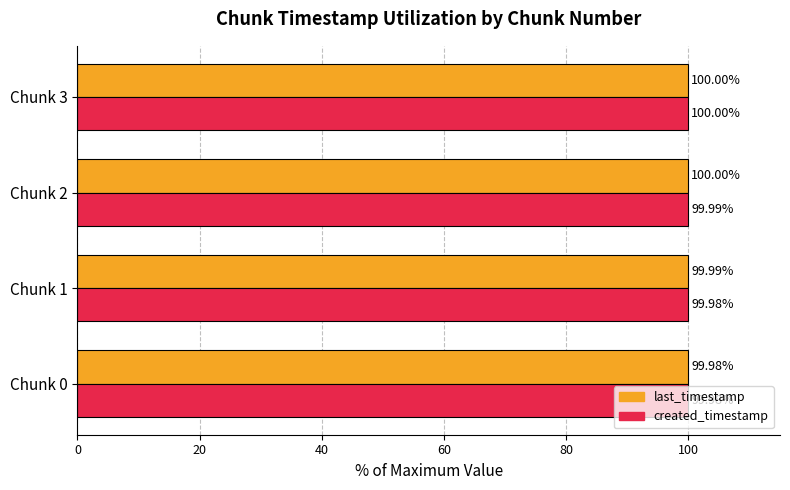

Between Chunk 2 and Chunk 3, which series saw the biggest shift?

created_timestamp